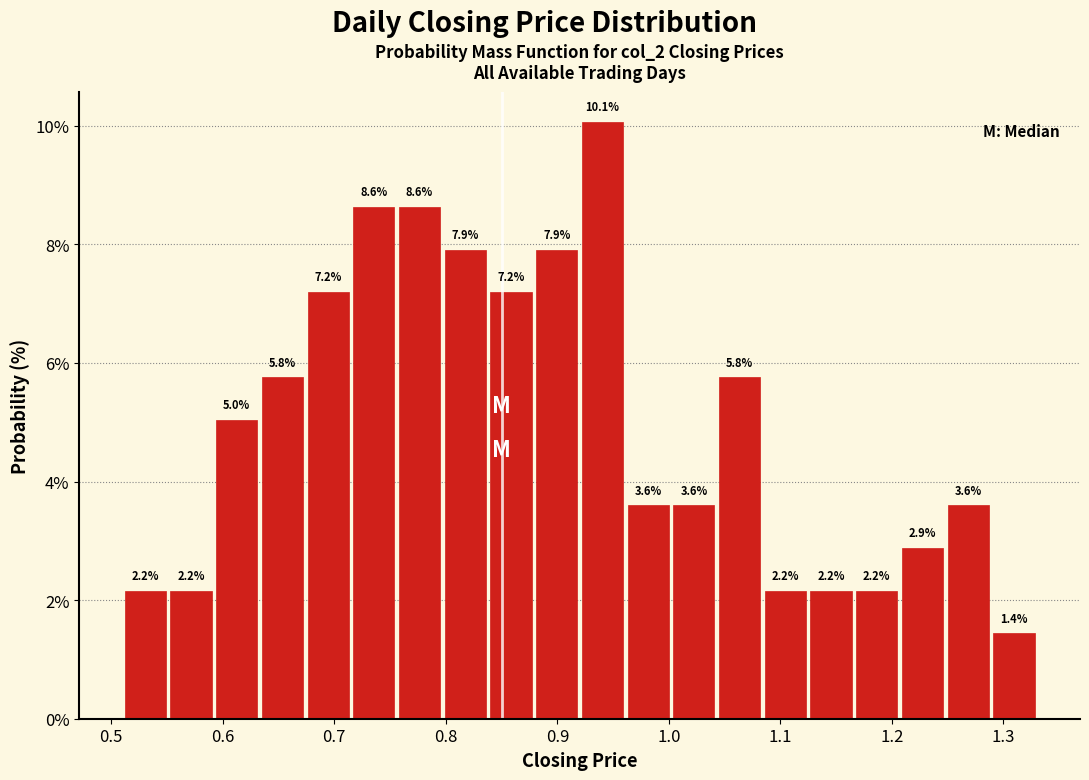

Over which range of the x-axis is the bar tallest?

0.920 to 0.961